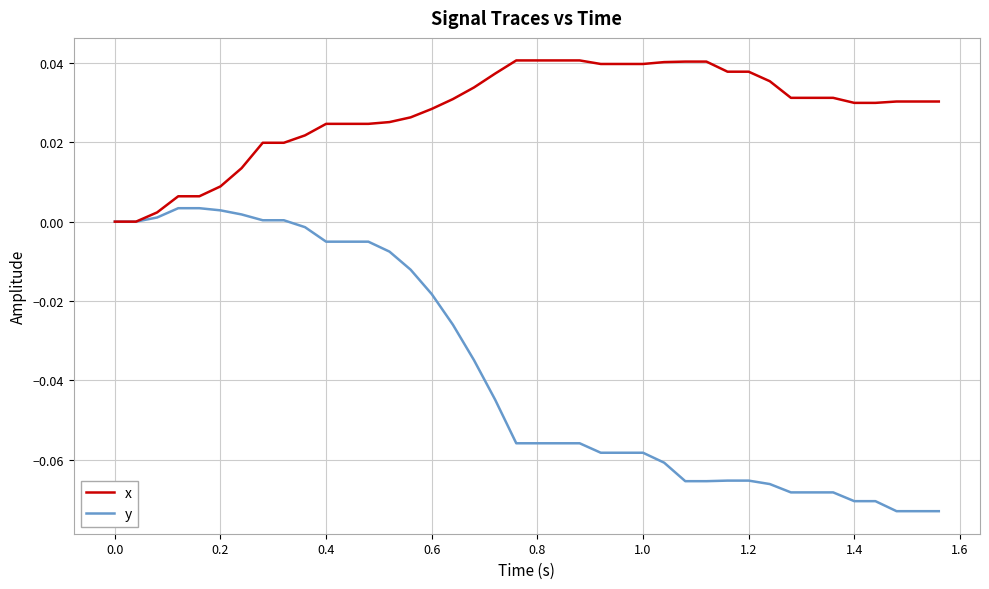

List the series in order of their overall mean, lowest first.

y, x